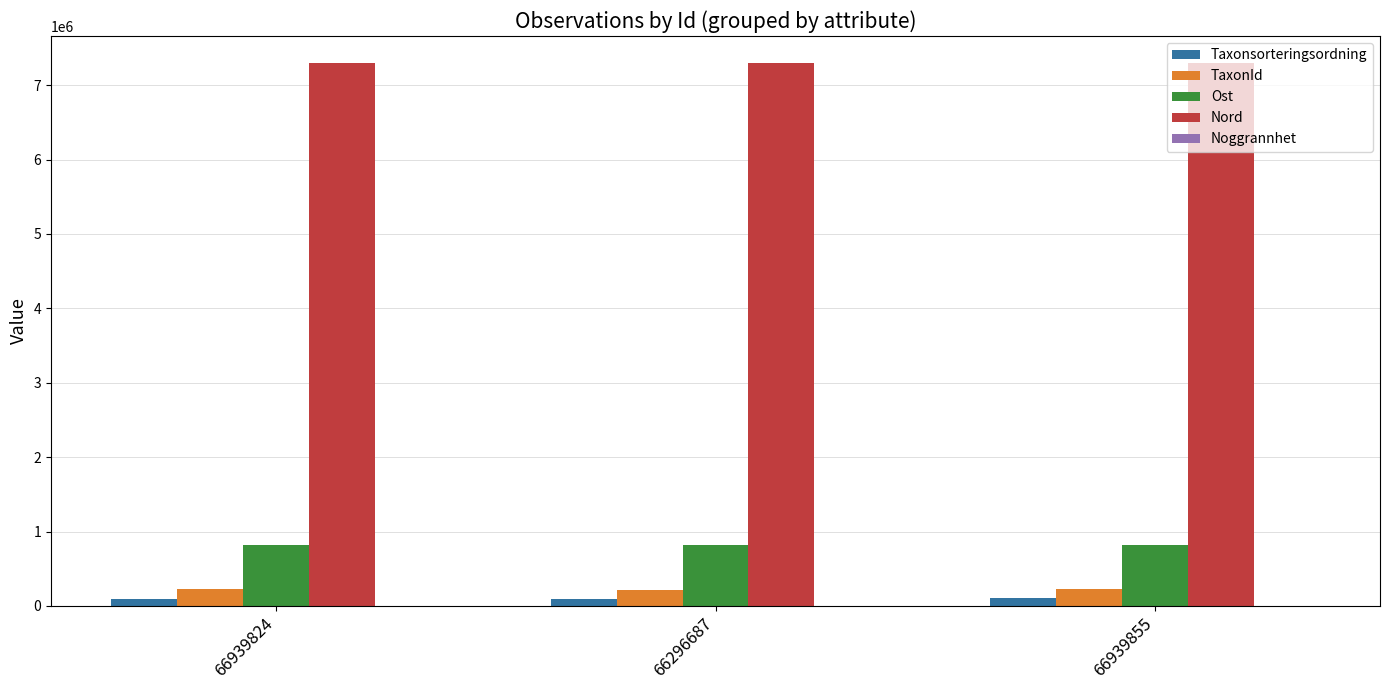

What is the greatest value displayed?

7295532